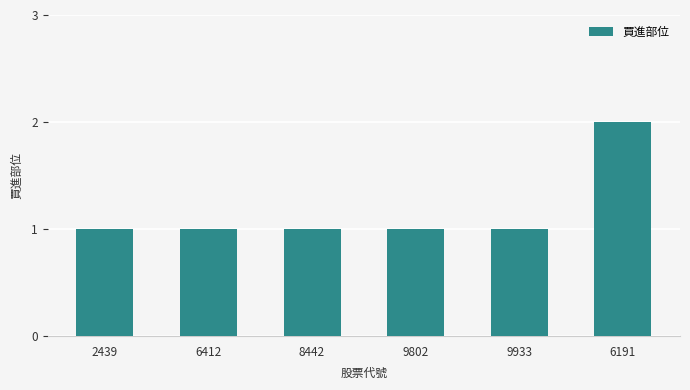

Count the number of data series in this chart.

1